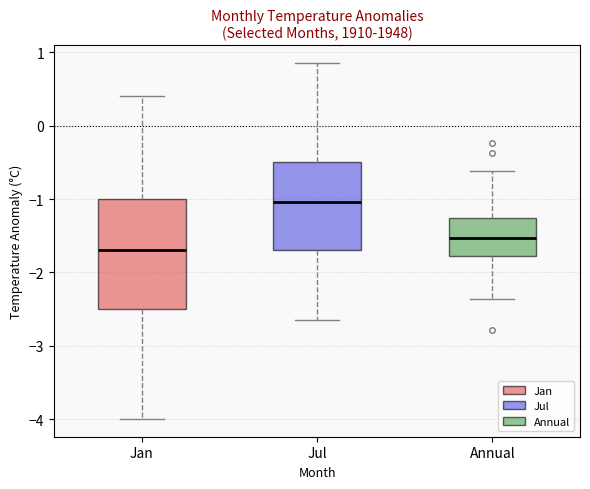

Where is the lower edge of the box for Jan on the y-axis? The values are not printed on the chart, so give them approximately, as read against the axis.

-2.5